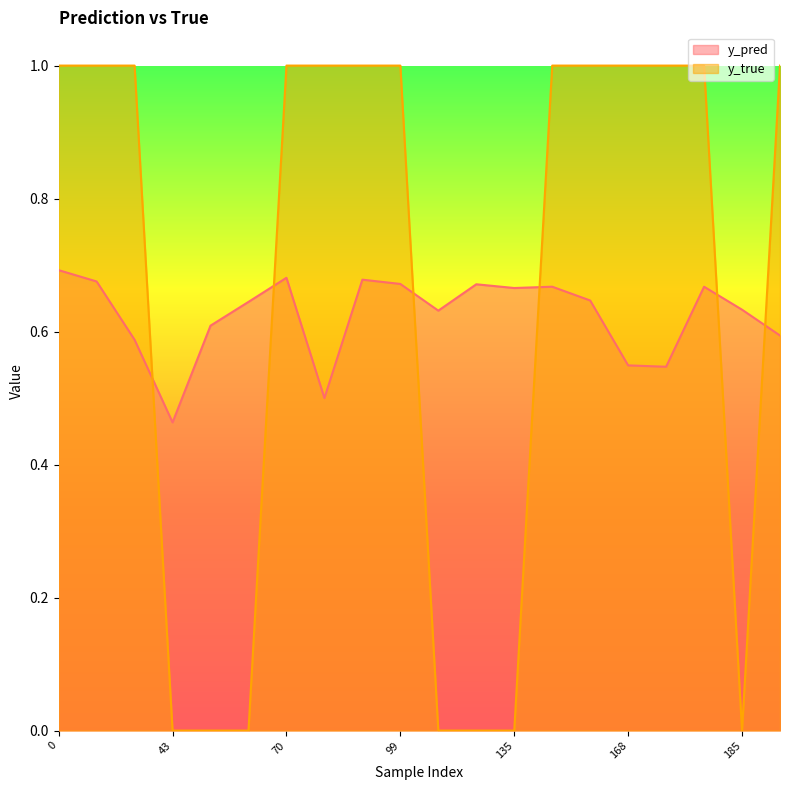

Where is y_pred nearest to the value 0?

43